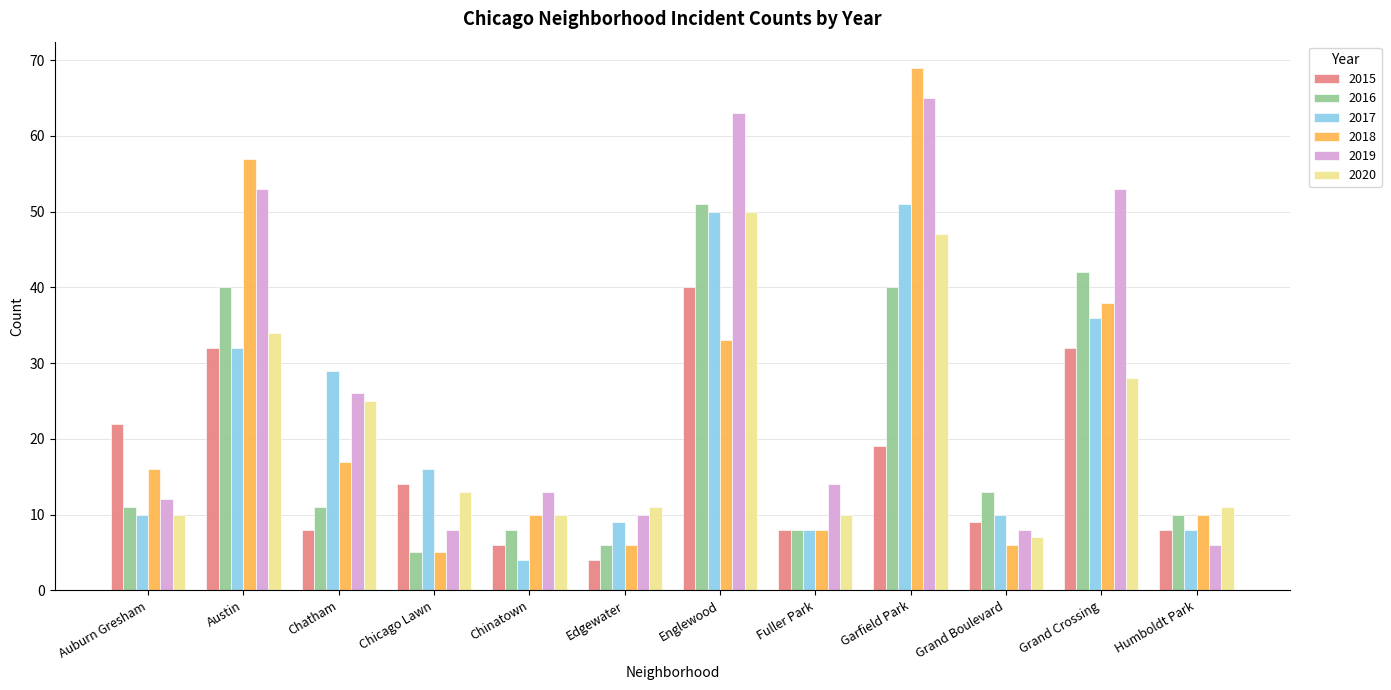

How many distinct data groups are displayed?

6